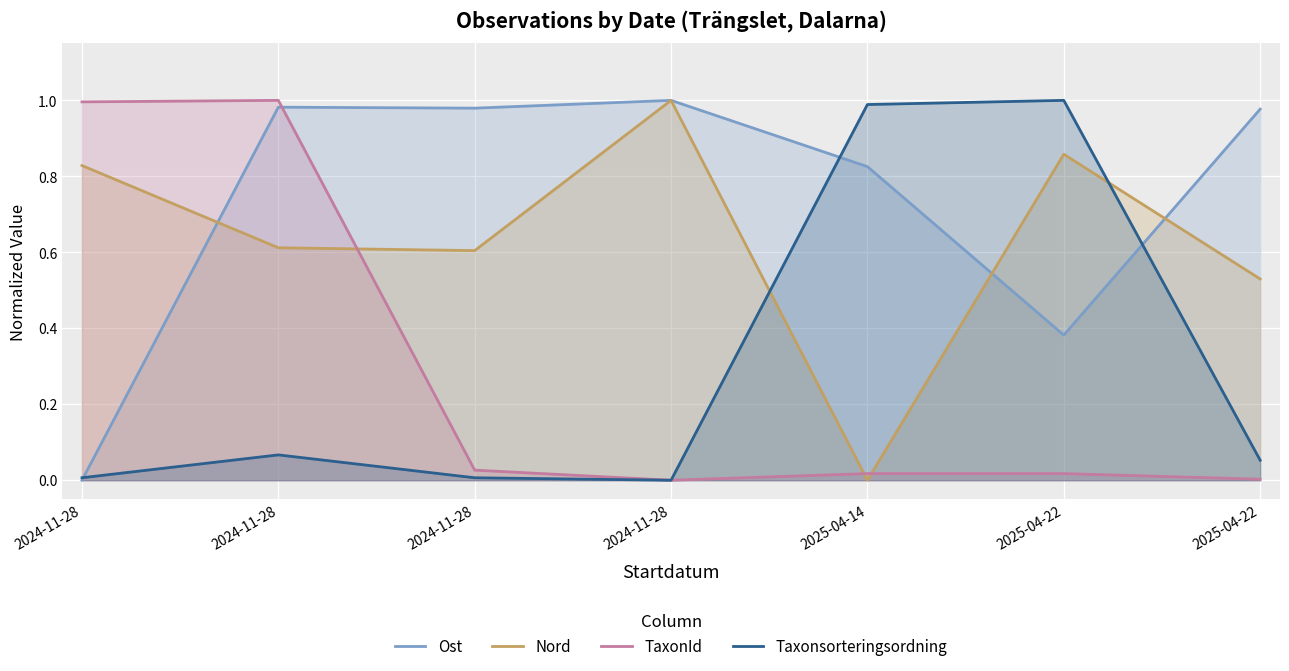

Is it true that TaxonId equals 0.0 at 2025-04-22?

True